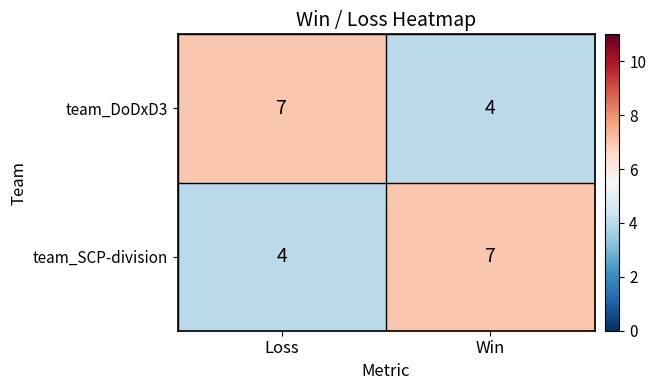

Is the value of team_DoDxD3 at Win greater than the value of team_SCP-division at Win?

No